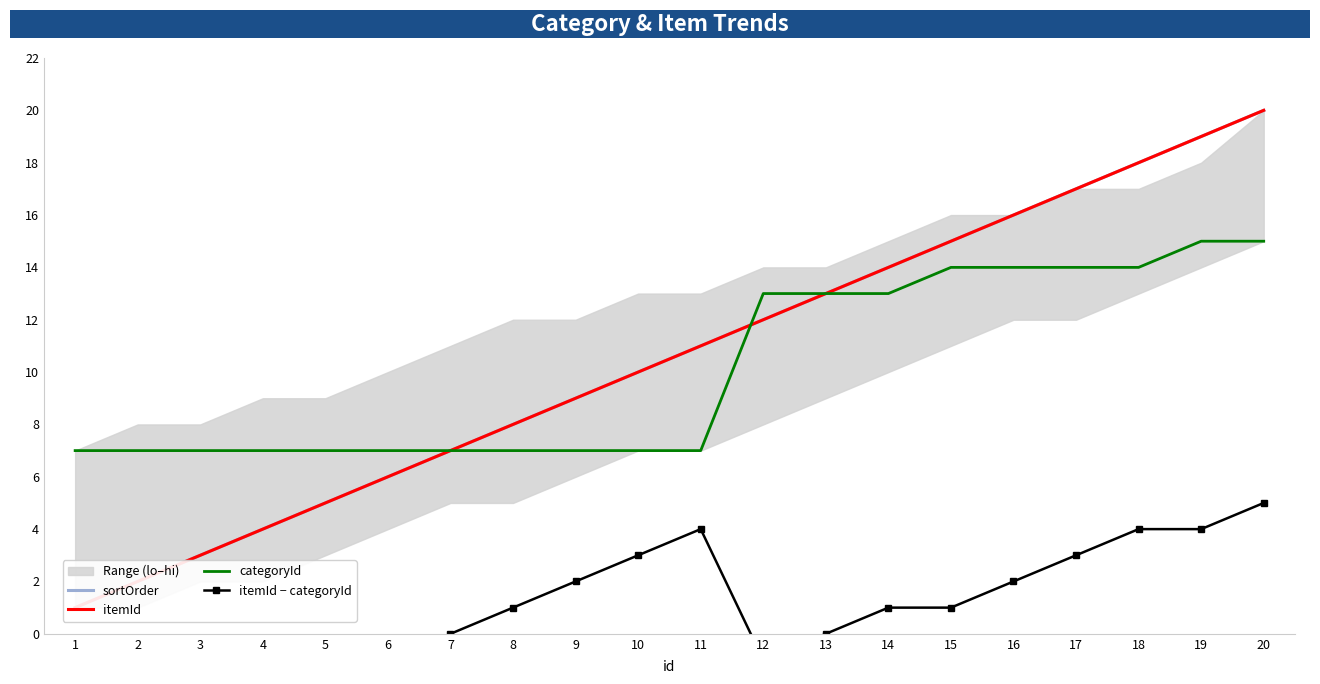

How many data points in sortOrder are less than 11?

10